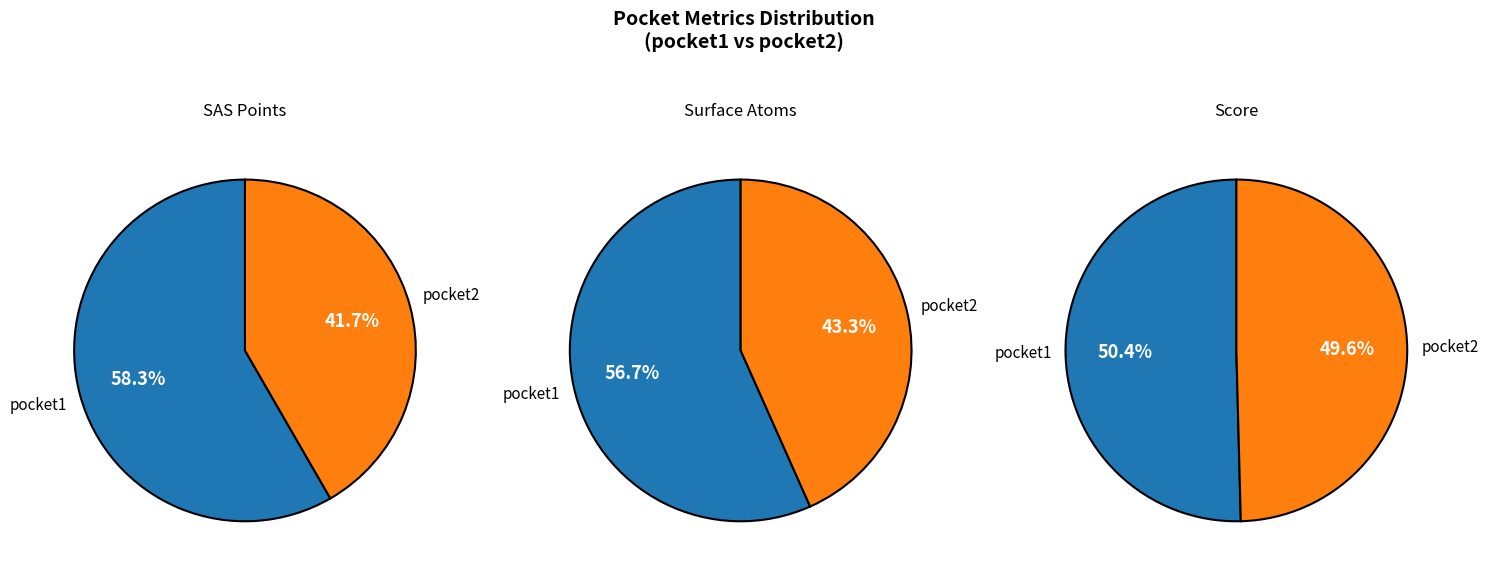

Which category accounts for the majority?

pocket1